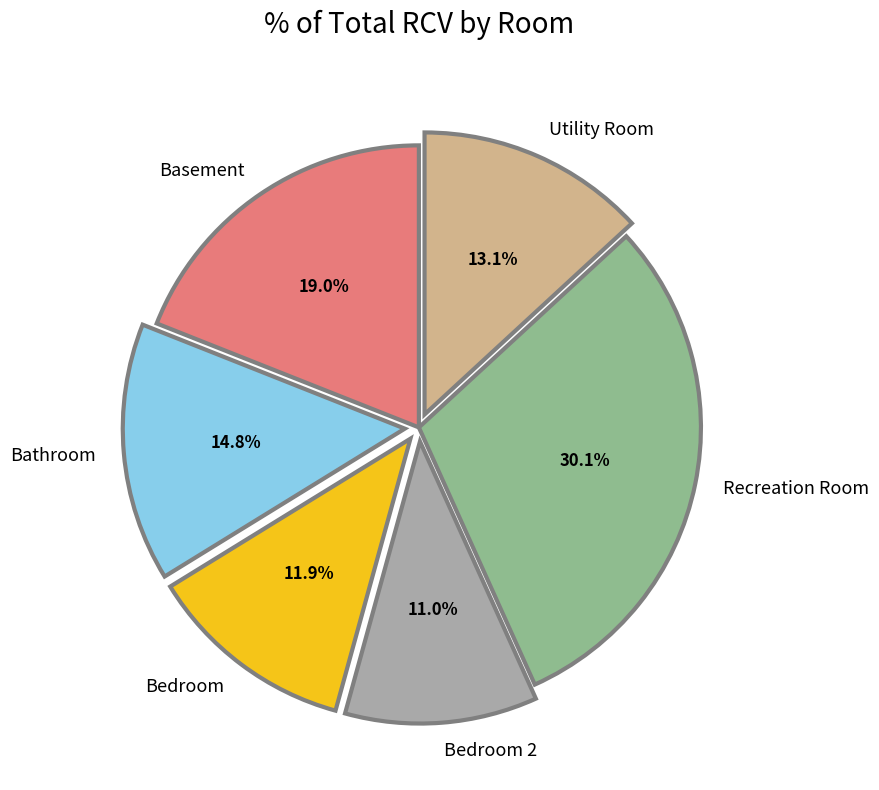

What percentage is NOT represented by Bedroom?

88.1%